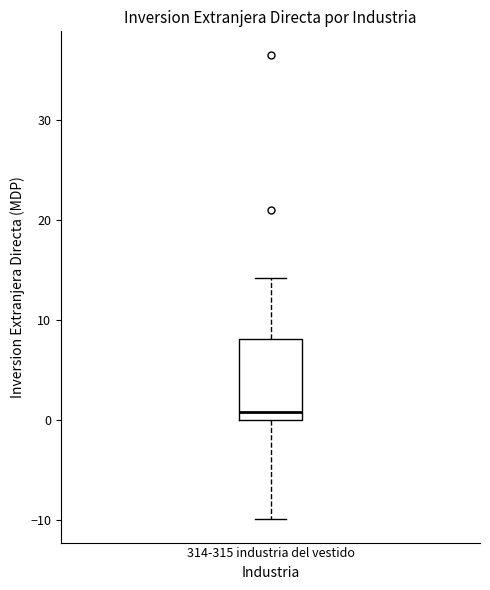

Read this box plot against the y-axis: the position of the median line, the range covered by the box, and the ends of both whiskers. The values are not printed on the chart, so give them approximately, as read against the axis.

median 1, box 0 to 8, whiskers -10 to 14